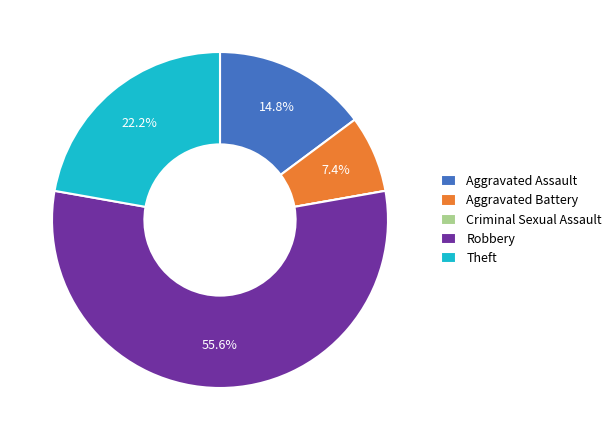

Approximately how many times larger is the value at Theft compared to Robbery?

0.4